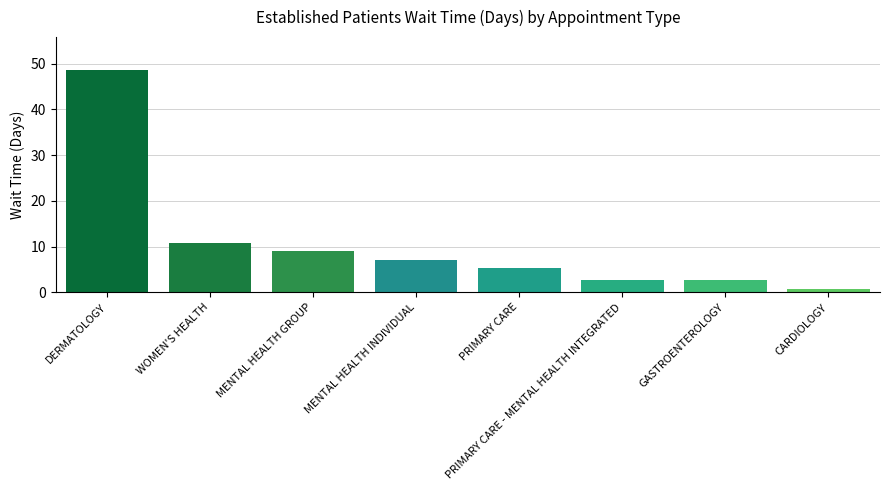

The chart shows a value of 9.0 at MENTAL HEALTH GROUP. True or false?

True